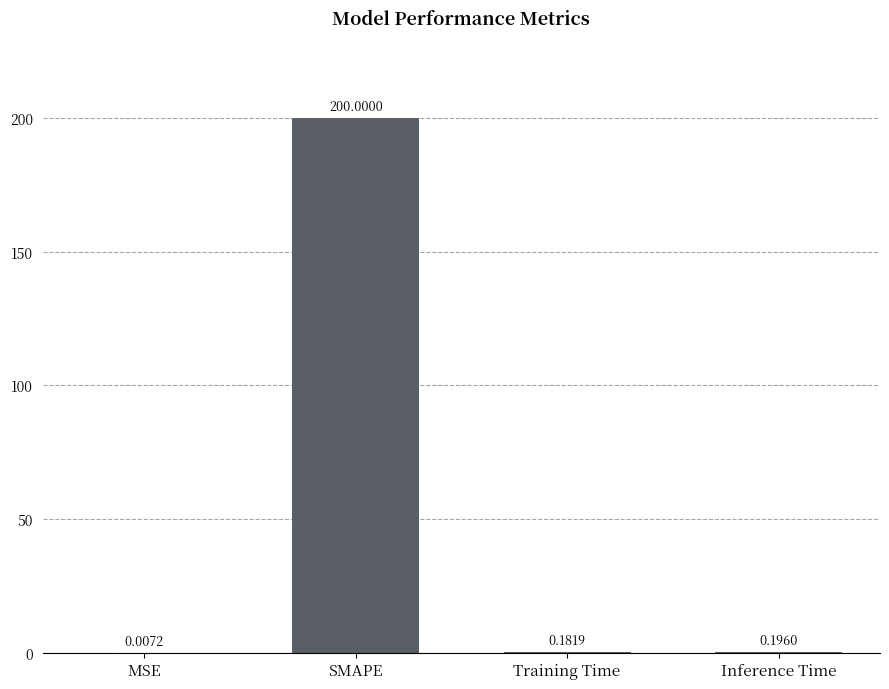

What is the sum of all values?

200.4